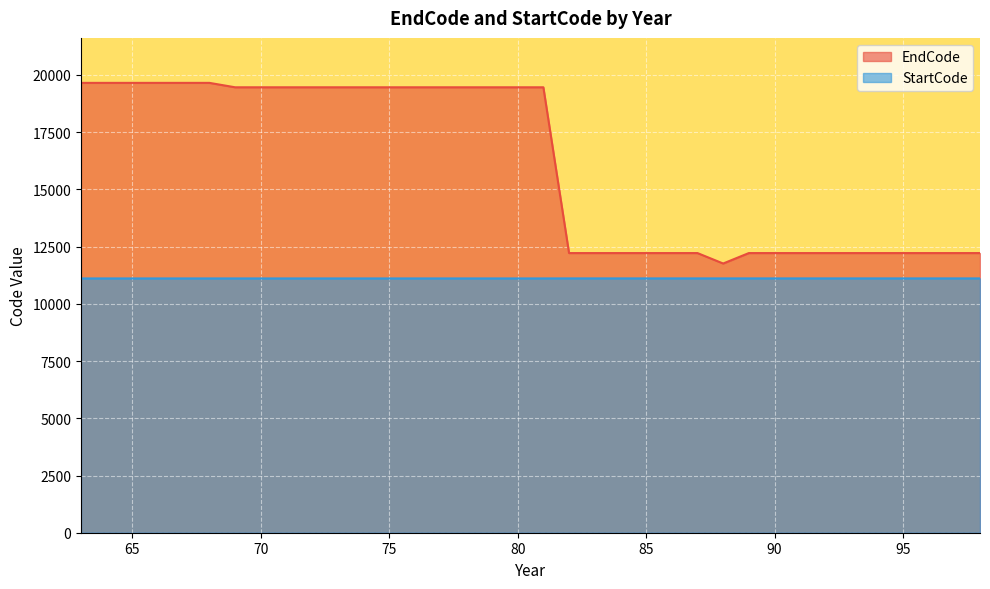

Reading right to left, transcribe all the data shown in this chart.

EndCode: 98=12218	97=12218	96=12218	95=12218	94=12218	93=12218	92=12218	91=12218	90=12218	89=12218	88=11762	87=12218	86=12218	85=12218	84=12218	83=12218	82=12218	81=19461	80=19461	79=19461	78=19461	77=19461	76=19461	75=19461	74=19461	73=19461	72=19461	71=19461	70=19461	69=19461	68=19654	67=19654	66=19654	65=19654	64=19654	63=19654
StartCode: 98=11111	97=11111	96=11111	95=11111	94=11111	93=11111	92=11111	91=11111	90=11111	89=11111	88=11111	87=11111	86=11111	85=11111	84=11111	83=11111	82=11111	81=11110	80=11110	79=11110	78=11110	77=11110	76=11110	75=11110	74=11110	73=11110	72=11110	71=11110	70=11110	69=11110	68=11110	67=11110	66=11110	65=11110	64=11110	63=11110